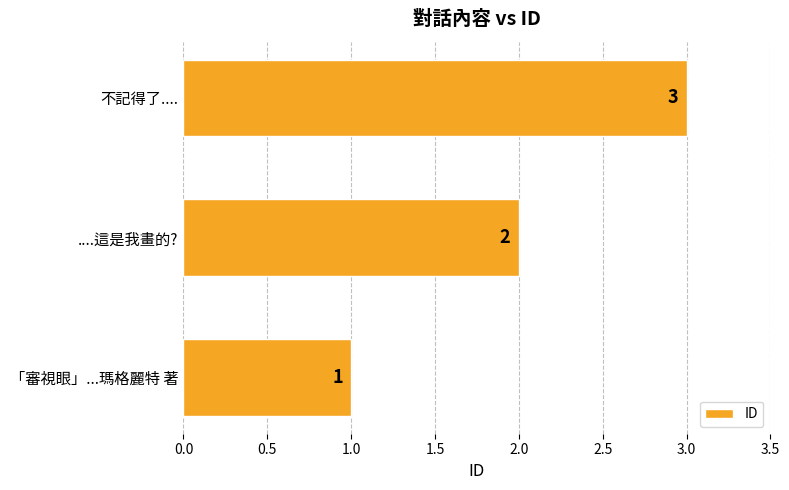

Is it true that the value at ....這是我畫的? is 2?

True